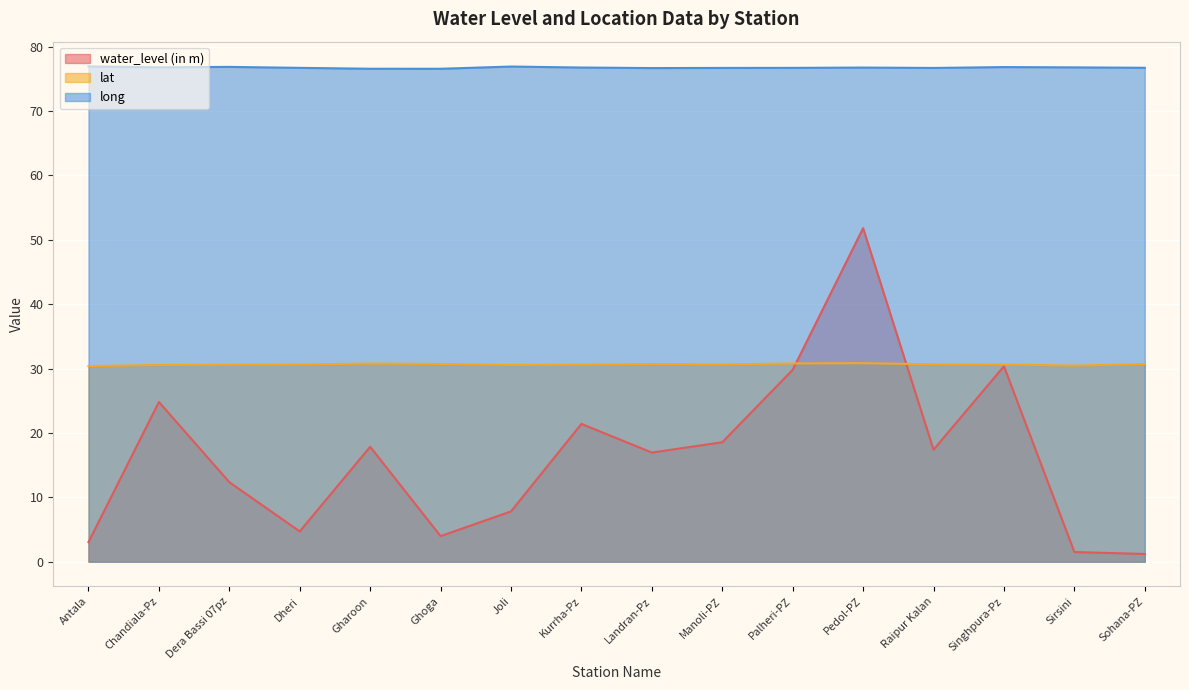

True or false: lat and long cross at least once.

False